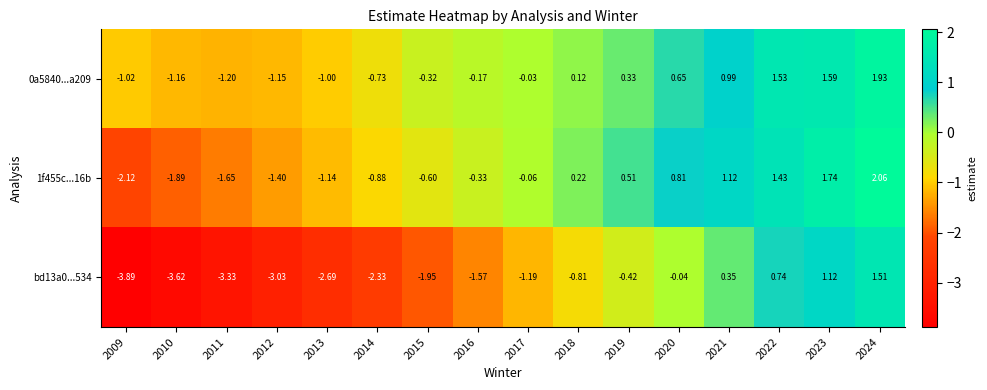

Is the value of bd13a0...534 at 2015 greater than the value of 0a5840...a209 at 2018?

No